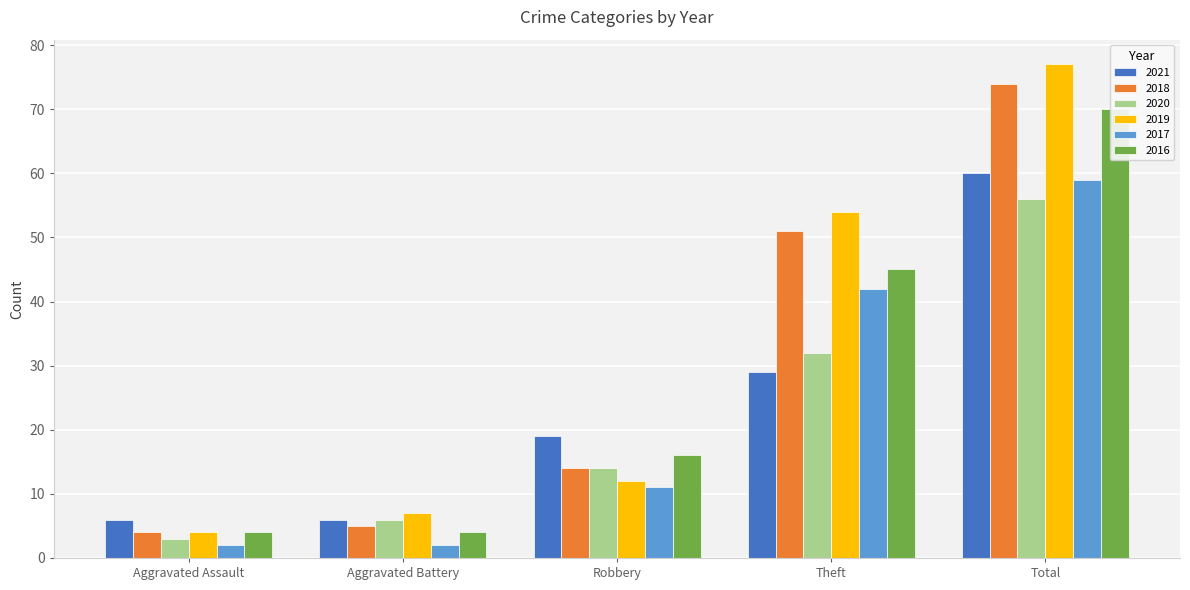

What is the difference between the 2017 values at Aggravated Battery and Robbery?

9